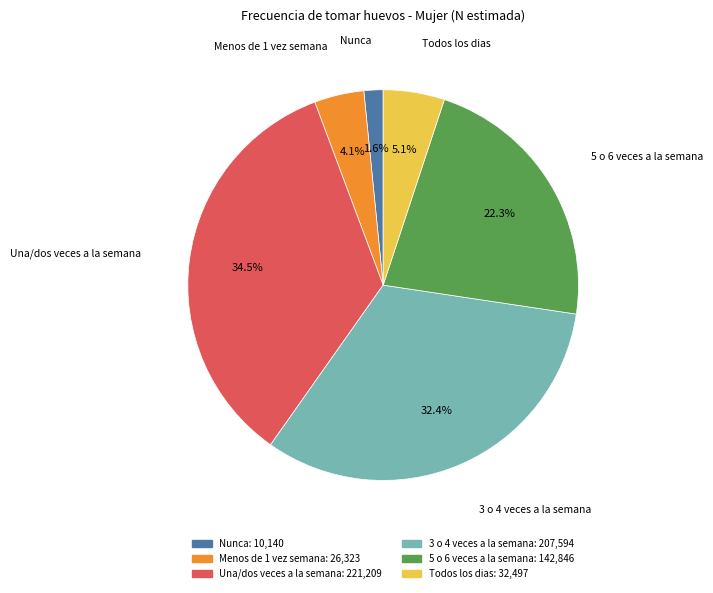

Count the number of slices in the pie.

6